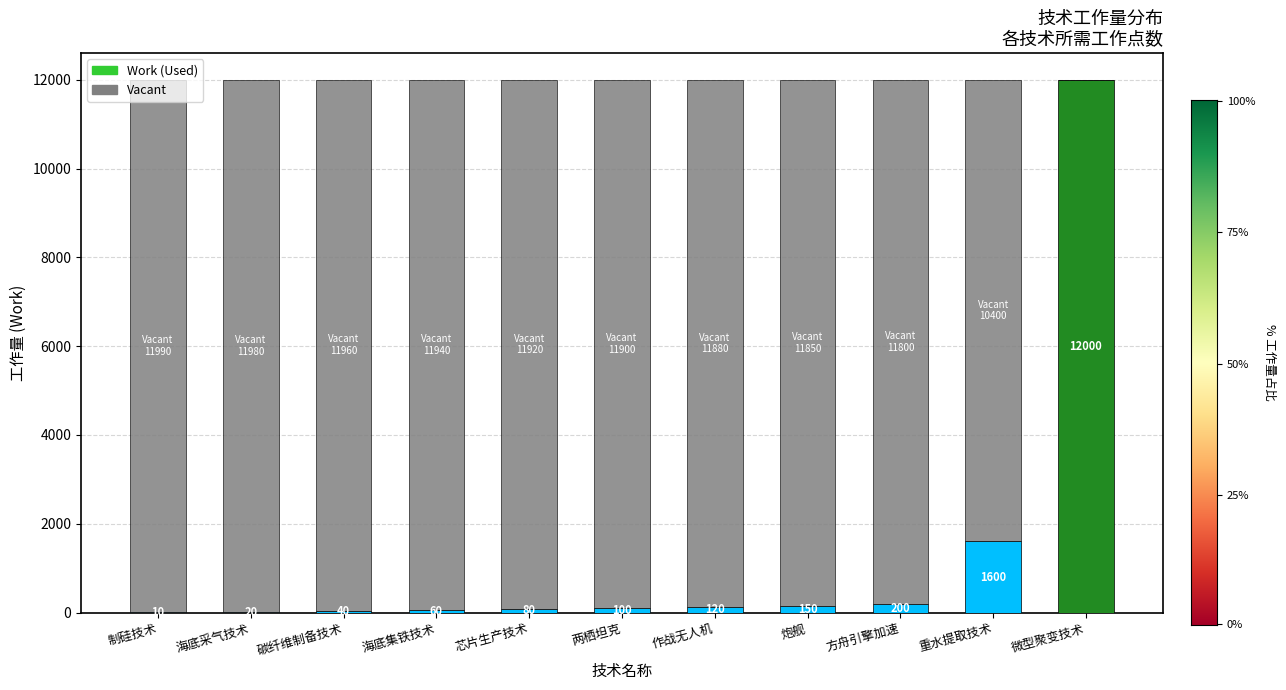

What is the total value across all series at 重水提取技术?

12000